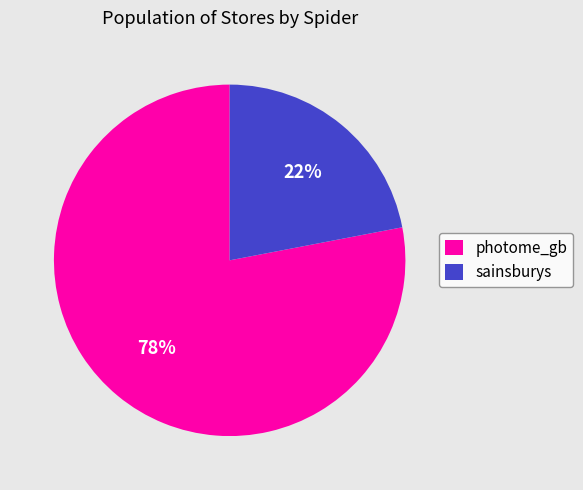

Combined, do photome_gb and sainsburys account for over 50%?

Yes